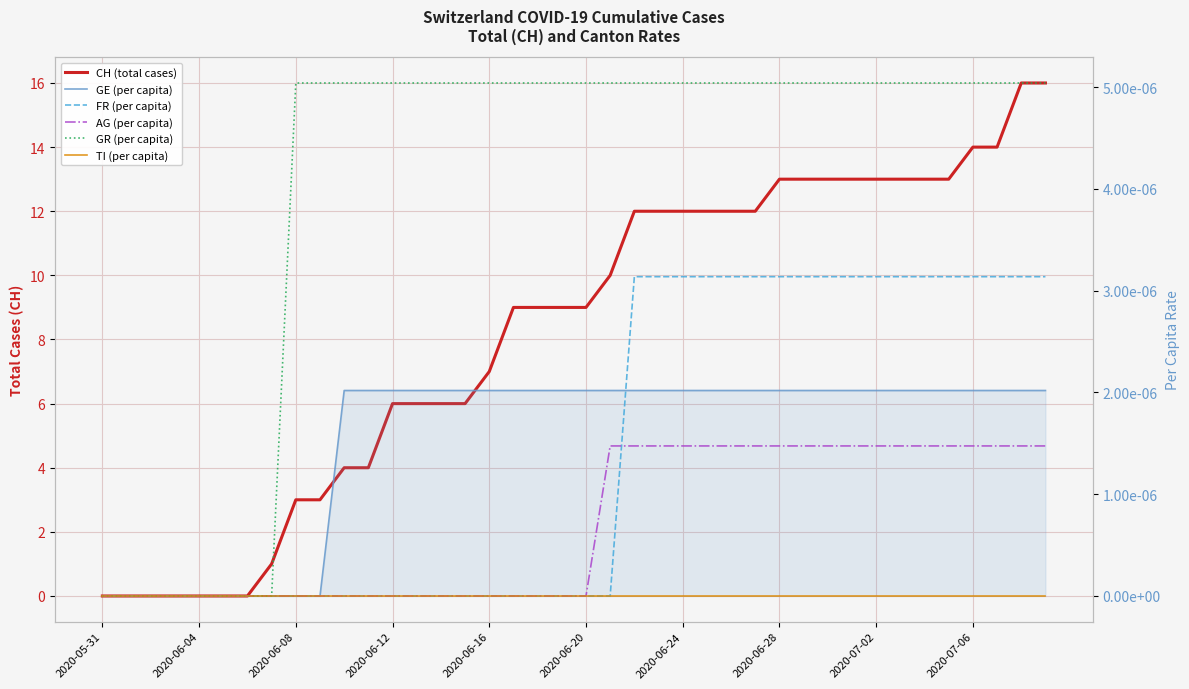

Which series has the largest range (max minus min)?

CH (total cases)